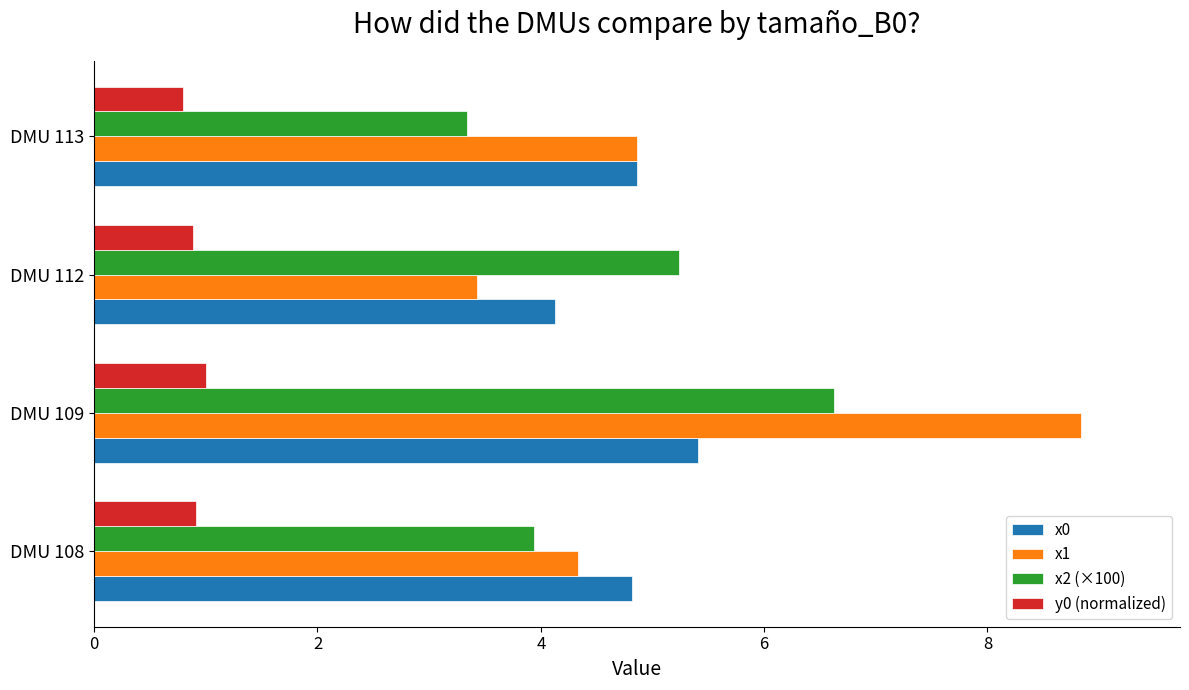

What is the maximum value shown in the chart?

8.8